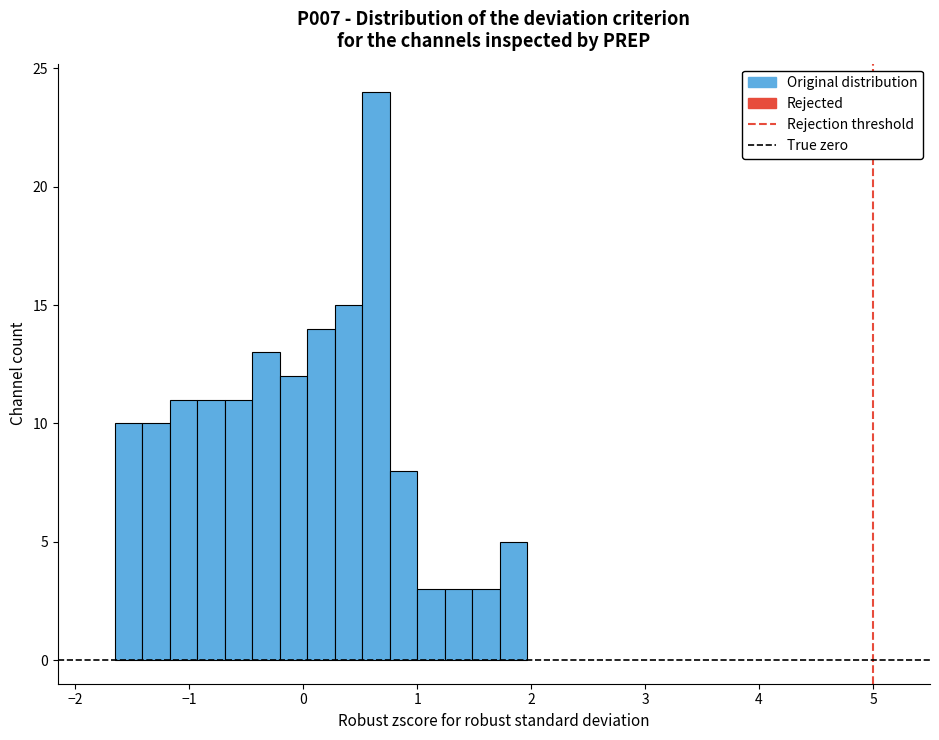

Around what value on the x-axis is the tallest bar? Give the approximate position of its centre, as read against the axis.

0.6